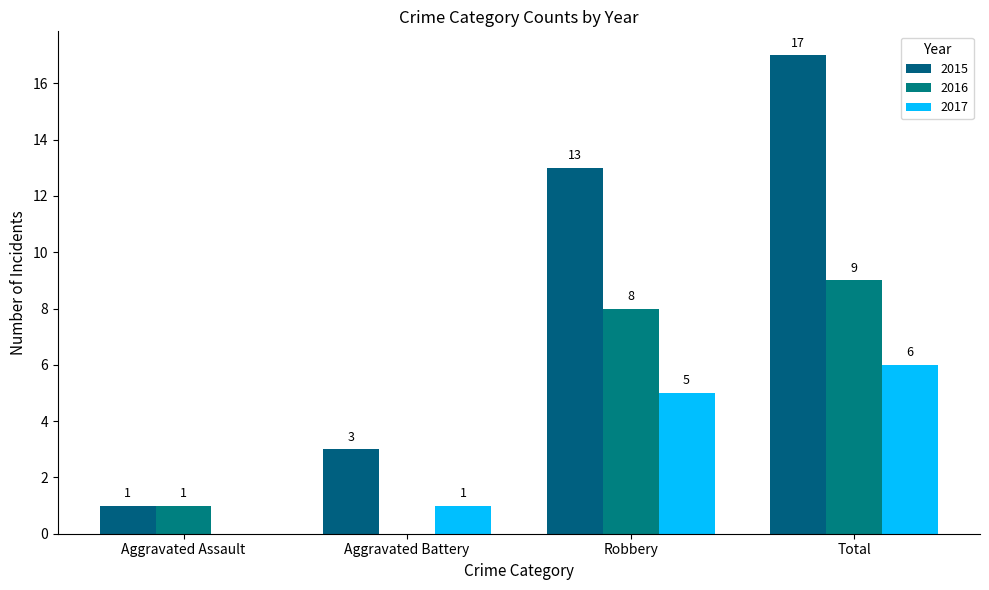

What is the average value of the 2016 series?

4